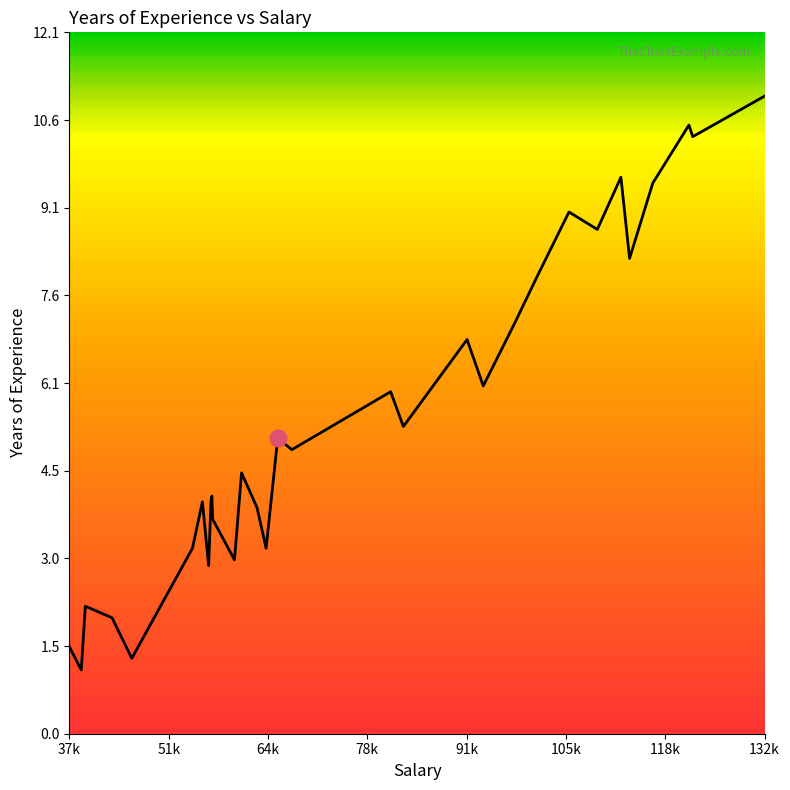

What is the difference between the maximum and minimum values?

9.9